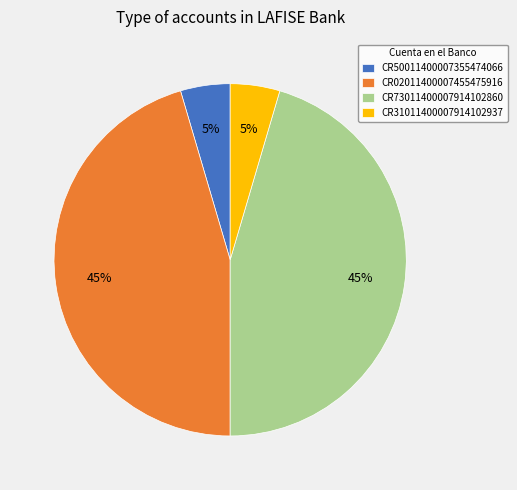

To the nearest percent, what is the average slice percentage?

25%